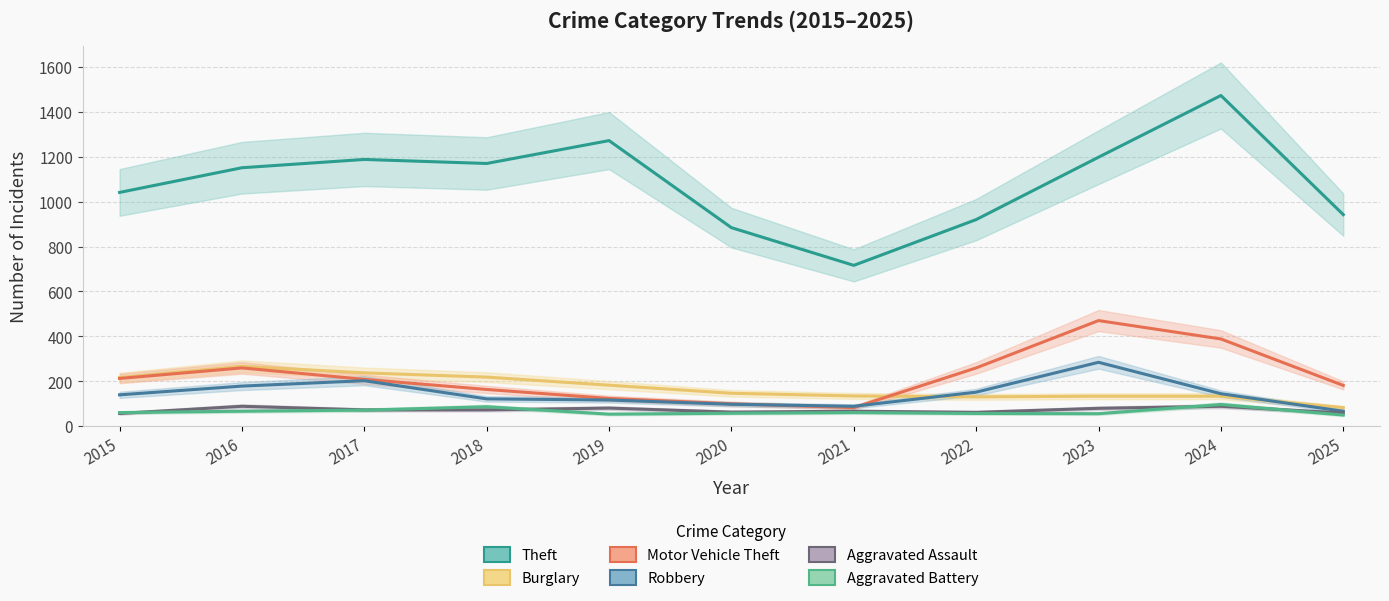

True or false: Robbery has more than 0 interior local peaks.

True